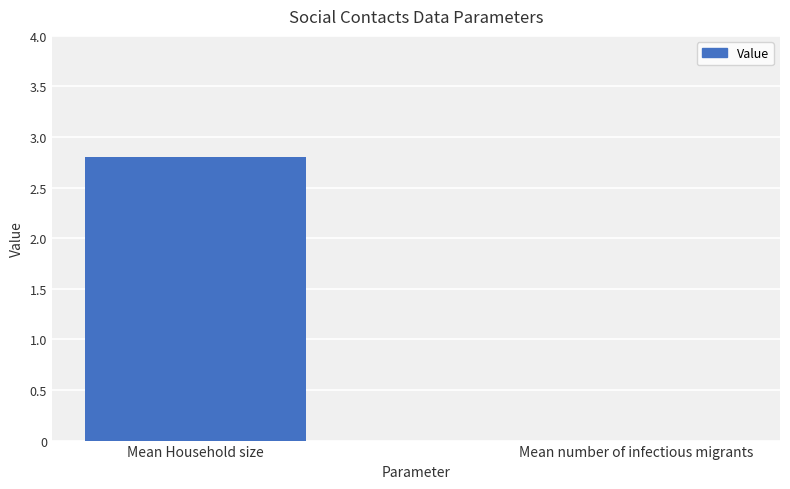

The value at Mean Household size is 1.6. True or false?

False